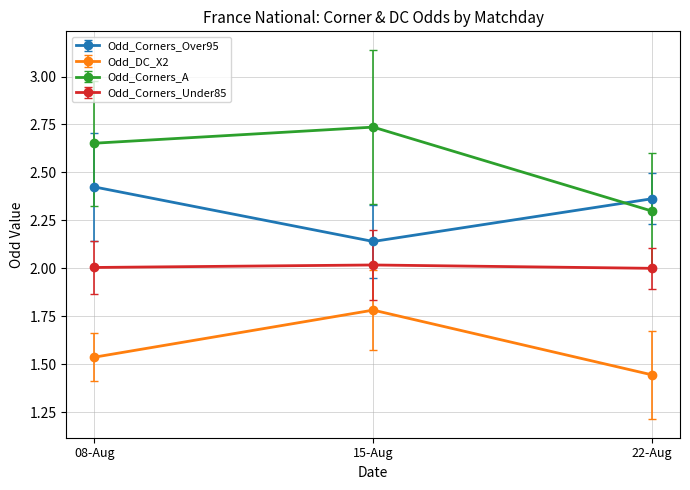

List the series in order of their overall mean, highest first.

Odd_Corners_A, Odd_Corners_Over95, Odd_Corners_Under85, Odd_DC_X2